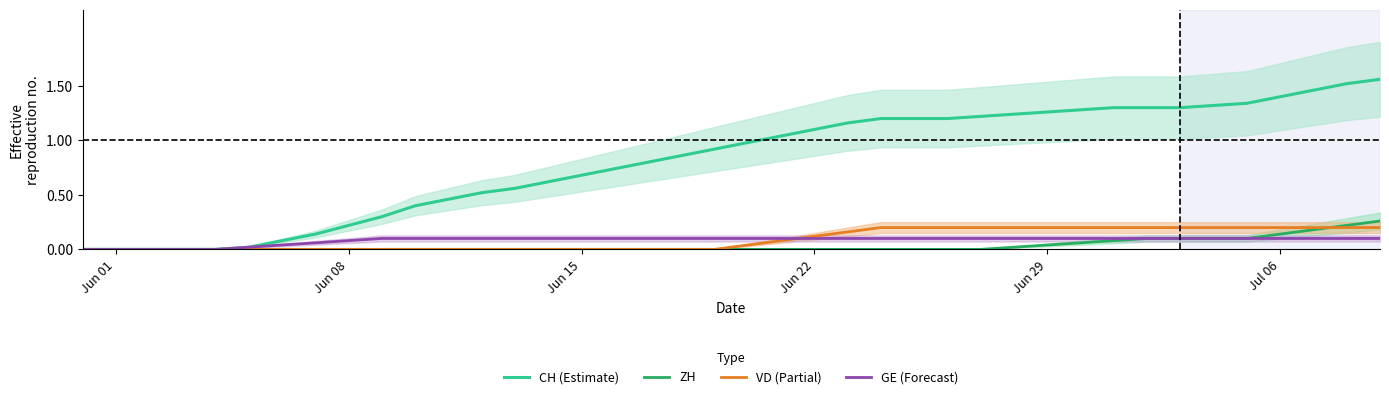

Reading right to left, what are all the values shown in this chart?

CH (Estimate): 1.6	1.5	1.5	1.4	1.3	1.3	1.3	1.3	1.3	1.3	1.3	1.2	1.2	1.2	1.2	1.2	1.2	1.1	1.0	1.0	0.9	0.9	0.8	0.7	0.7	0.6	0.6	0.5	0.5	0.4	0.3	0.2	0.1	0.1	0.0	0.0	0.0	0.0	0.0	0.0
ZH: 0.3	0.2	0.2	0.1	0.1	0.1	0.1	0.1	0.1	0.1	0.0	0.0	0.0	0.0	0.0	0.0	0.0	0.0	0.0	0.0	0.0	0.0	0.0	0.0	0.0	0.0	0.0	0.0	0.0	0.0	0.0	0.0	0.0	0.0	0.0	0.0	0.0	0.0	0.0	0.0
VD (Partial): 0.2	0.2	0.2	0.2	0.2	0.2	0.2	0.2	0.2	0.2	0.2	0.2	0.2	0.2	0.2	0.2	0.2	0.1	0.1	0.0	0.0	0.0	0.0	0.0	0.0	0.0	0.0	0.0	0.0	0.0	0.0	0.0	0.0	0.0	0.0	0.0	0.0	0.0	0.0	0.0
GE (Forecast): 0.1	0.1	0.1	0.1	0.1	0.1	0.1	0.1	0.1	0.1	0.1	0.1	0.1	0.1	0.1	0.1	0.1	0.1	0.1	0.1	0.1	0.1	0.1	0.1	0.1	0.1	0.1	0.1	0.1	0.1	0.1	0.1	0.1	0.0	0.0	0.0	0.0	0.0	0.0	0.0